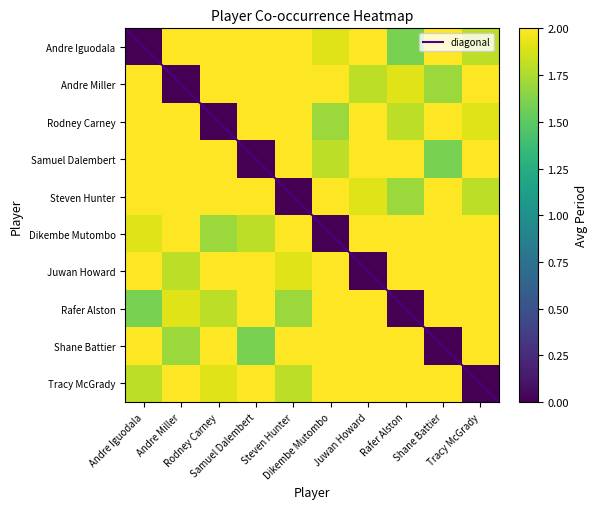

At which label does Rodney Carney first exceed 2?

Andre Iguodala